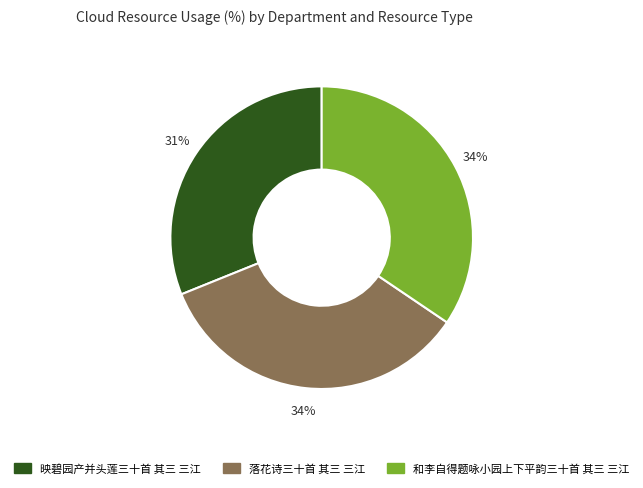

To the nearest percent, what is the average slice percentage?

33%